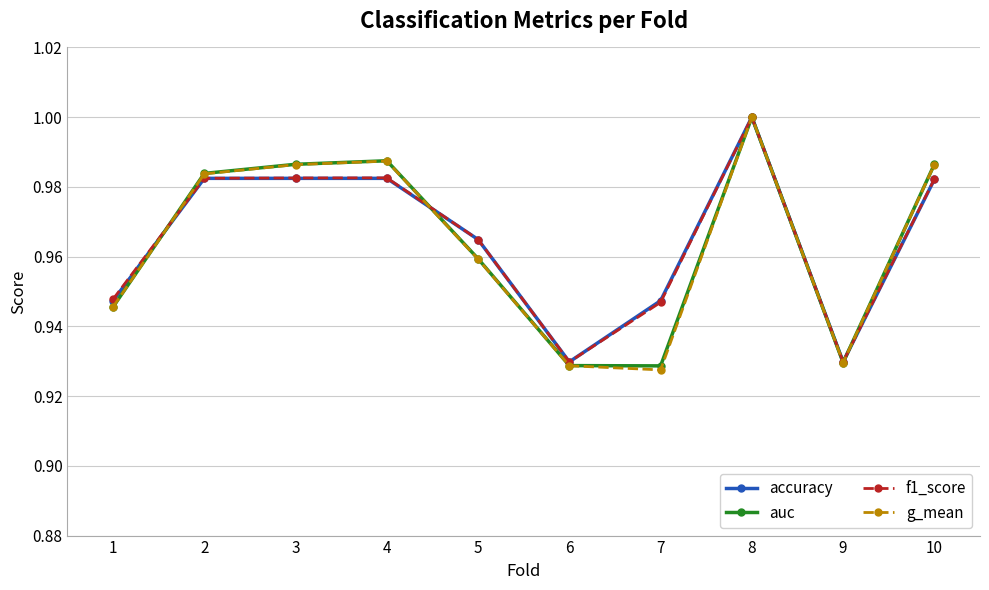

True or false: auc and accuracy cross at least once.

True